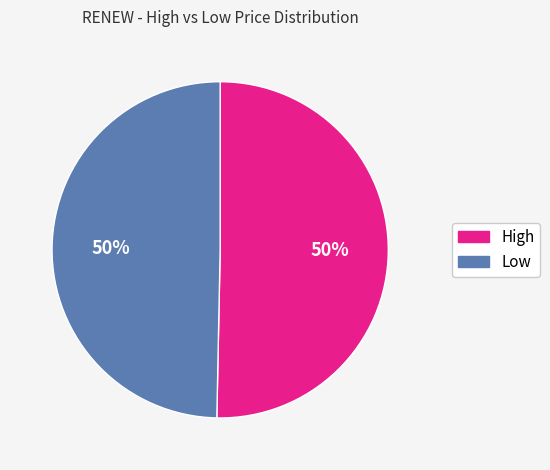

True or false: High accounts for 45% of the total.

False